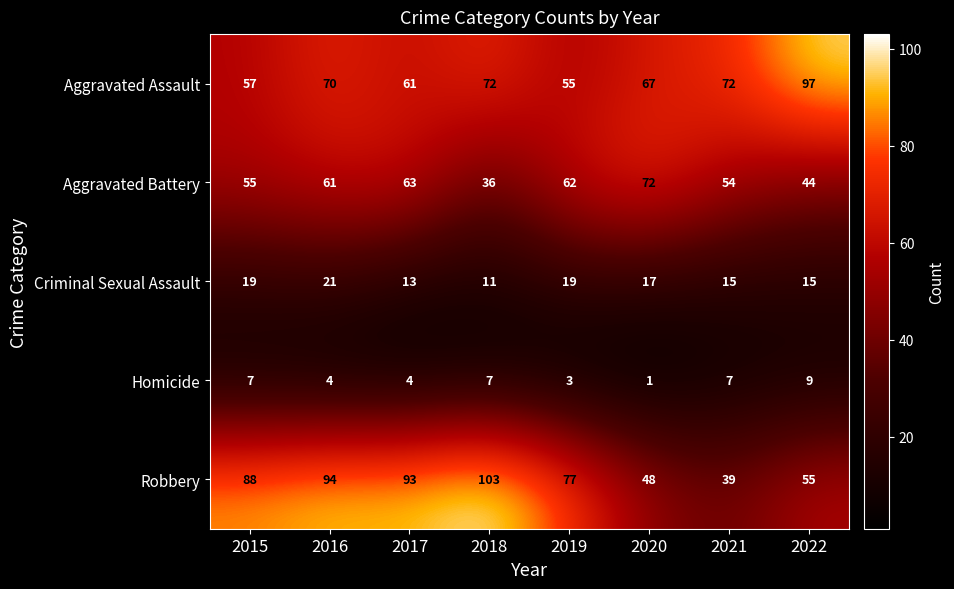

At which category is the sum across all series the highest?

2016